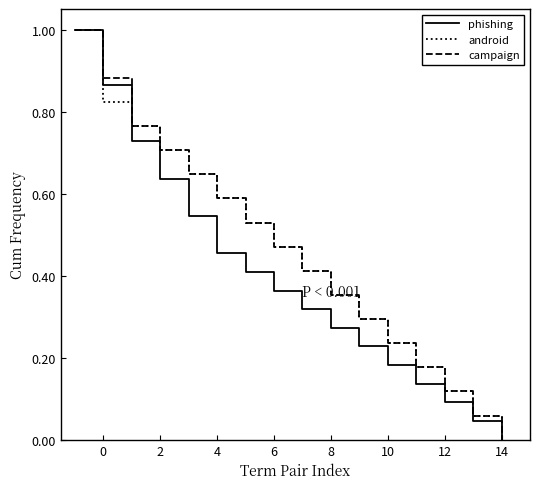

What is the maximum value for campaign?

1.0